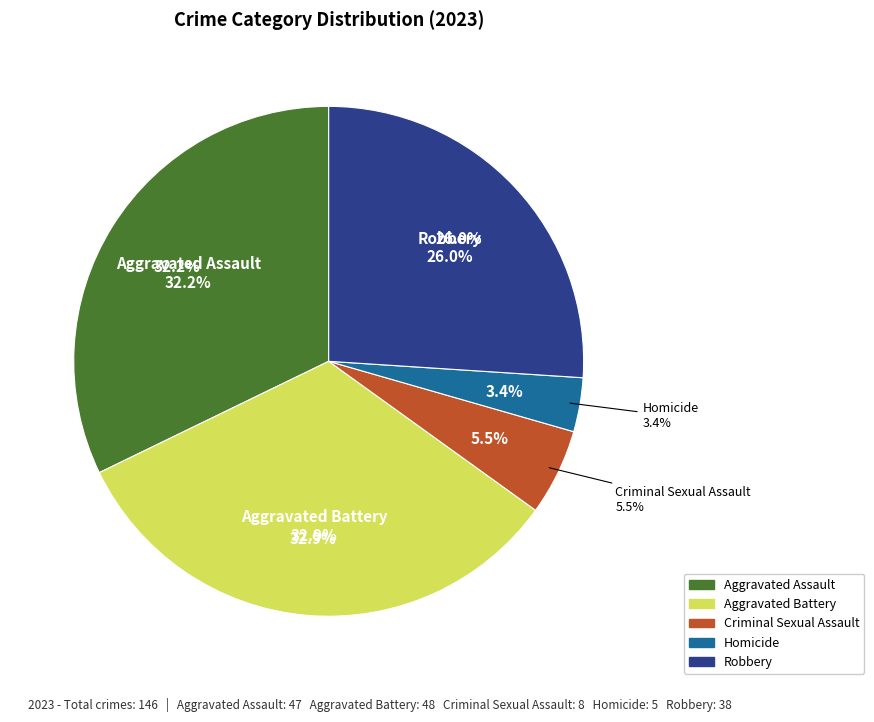

Is there any slice that represents more than half of the pie?

No